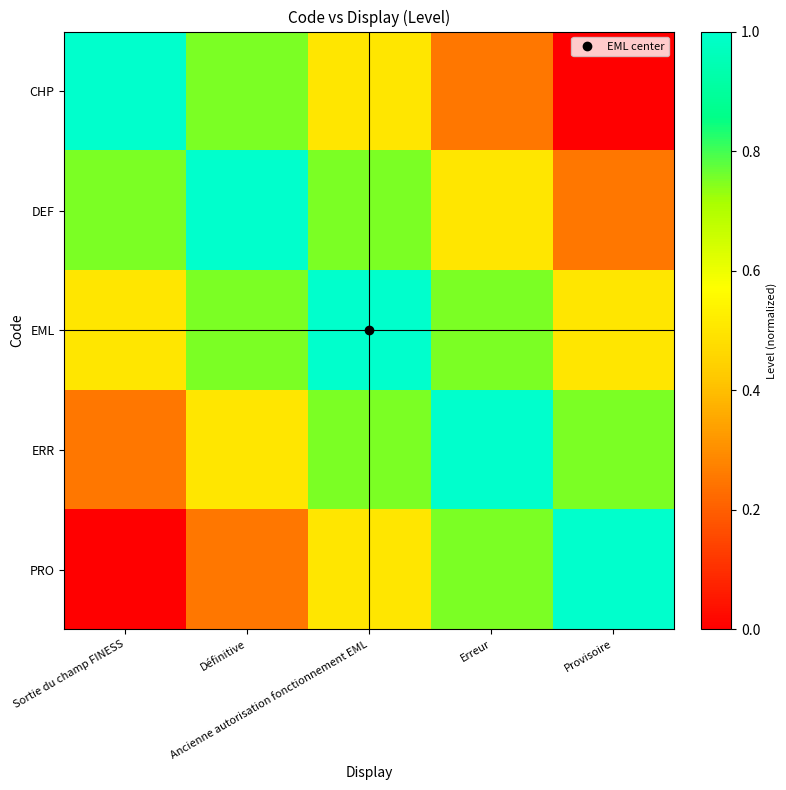

At which category is the sum across all series the highest?

Ancienne autorisation fonctionnement EML